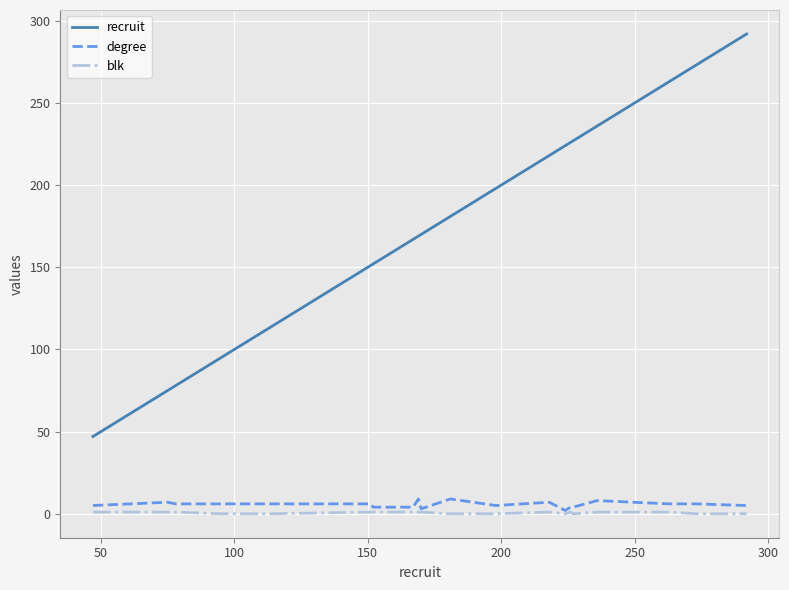

What are all the series names shown in the legend?

recruit, degree, blk